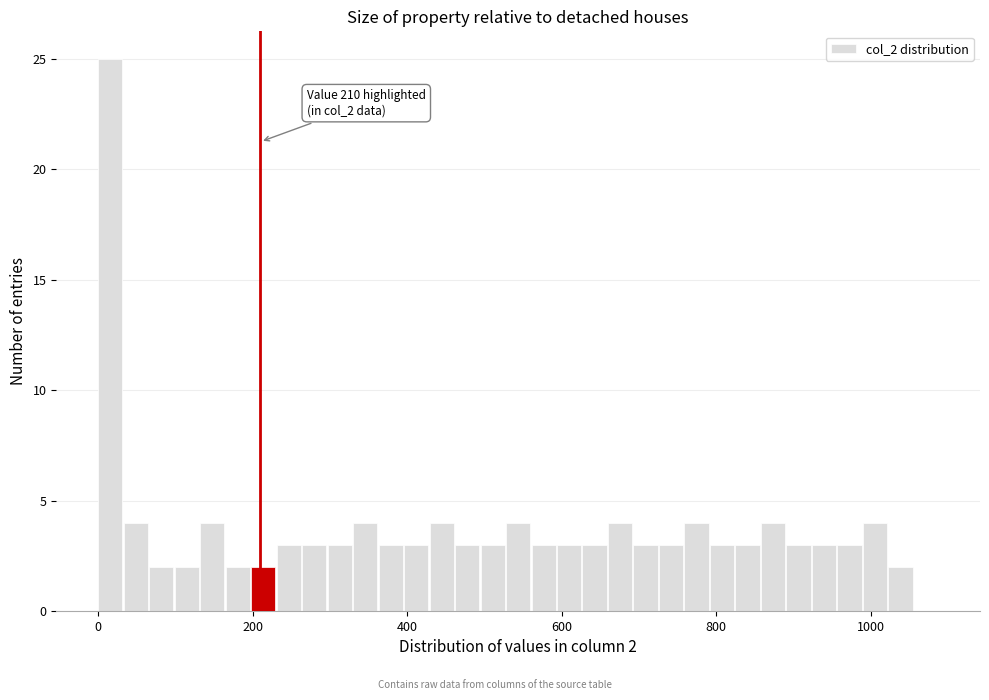

Around what value on the x-axis is the tallest bar? Give the approximate position of its centre, as read against the axis.

20